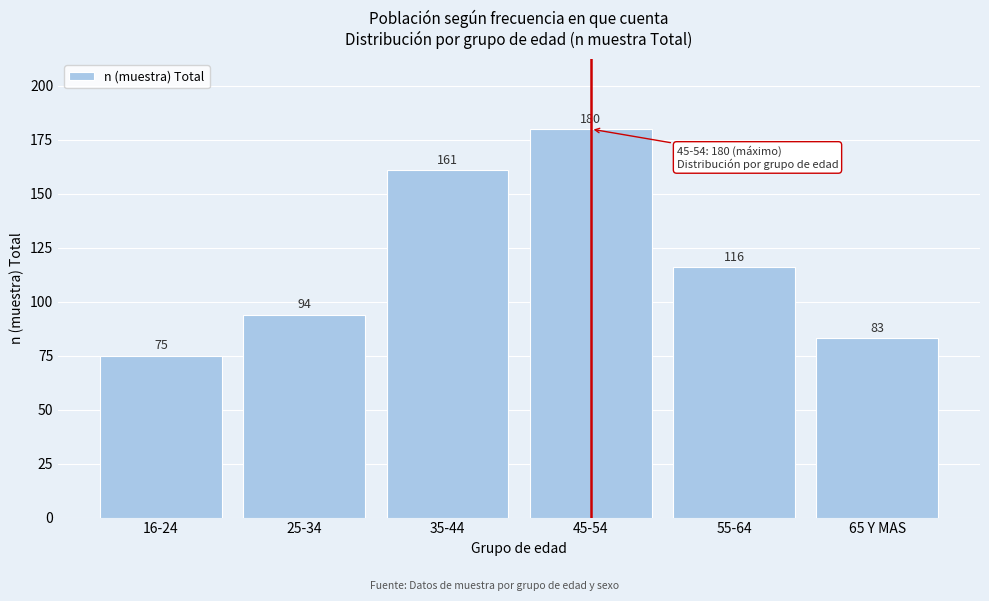

Reading left to right, what are all the values shown in this chart?

75	94	161	180	116	83